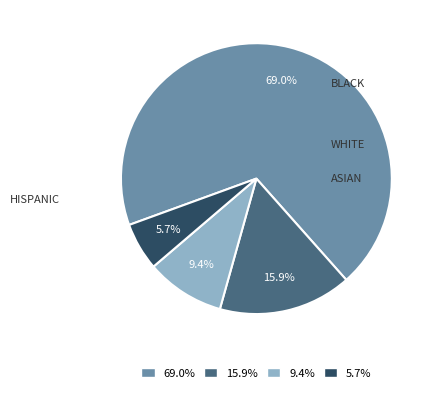

Rank the categories by value from highest to lowest.

HISPANIC, BLACK, WHITE, ASIAN